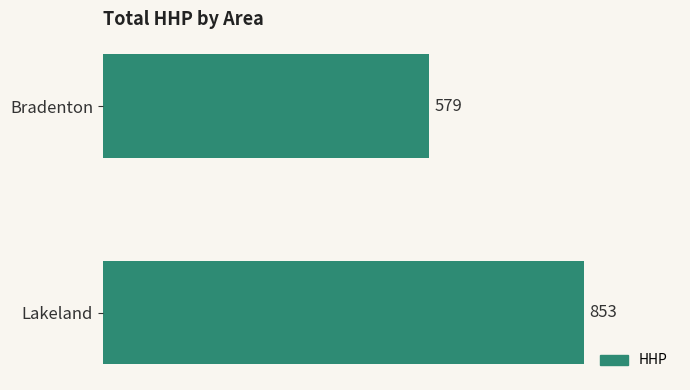

The chart shows a value of 579 at Bradenton. True or false?

True